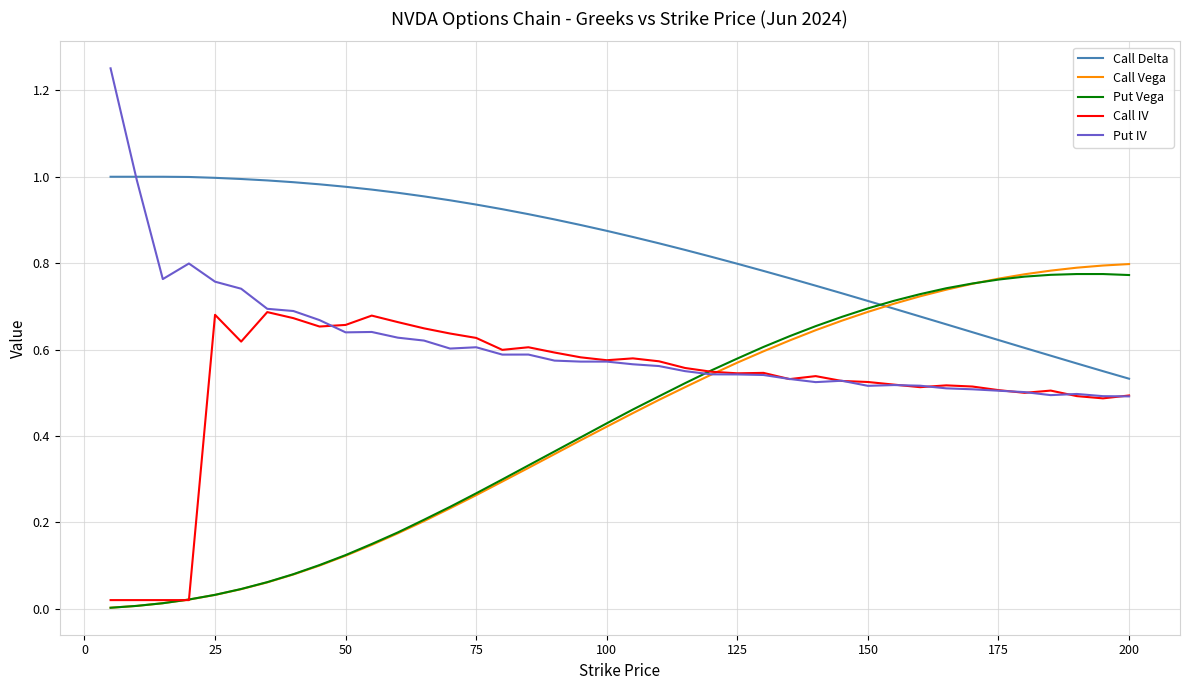

What is the value of the Call IV point at the 15th from the left?

0.6